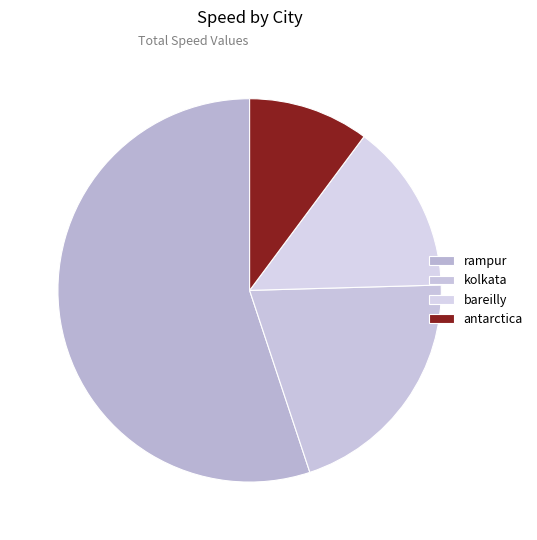

How many segments does this pie chart have?

4